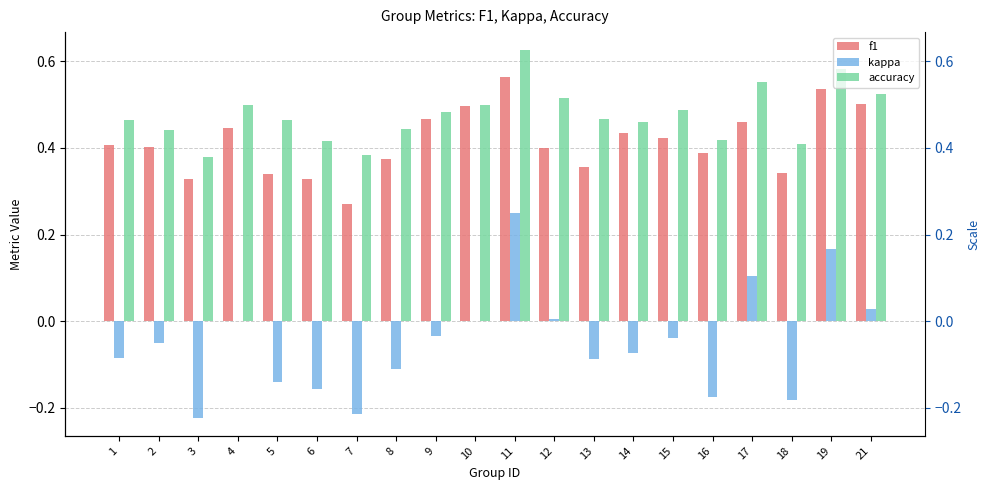

Reading left to right, list all the values displayed in this chart.

f1: 0.4	0.4	0.3	0.4	0.3	0.3	0.3	0.4	0.5	0.5	0.6	0.4	0.4	0.4	0.4	0.4	0.5	0.3	0.5	0.5
kappa: -0.1	-0.1	-0.2	0.0	-0.1	-0.2	-0.2	-0.1	-0.0	0.0	0.2	0.0	-0.1	-0.1	-0.0	-0.2	0.1	-0.2	0.2	0.0
accuracy: 0.5	0.4	0.4	0.5	0.5	0.4	0.4	0.4	0.5	0.5	0.6	0.5	0.5	0.5	0.5	0.4	0.6	0.4	0.6	0.5